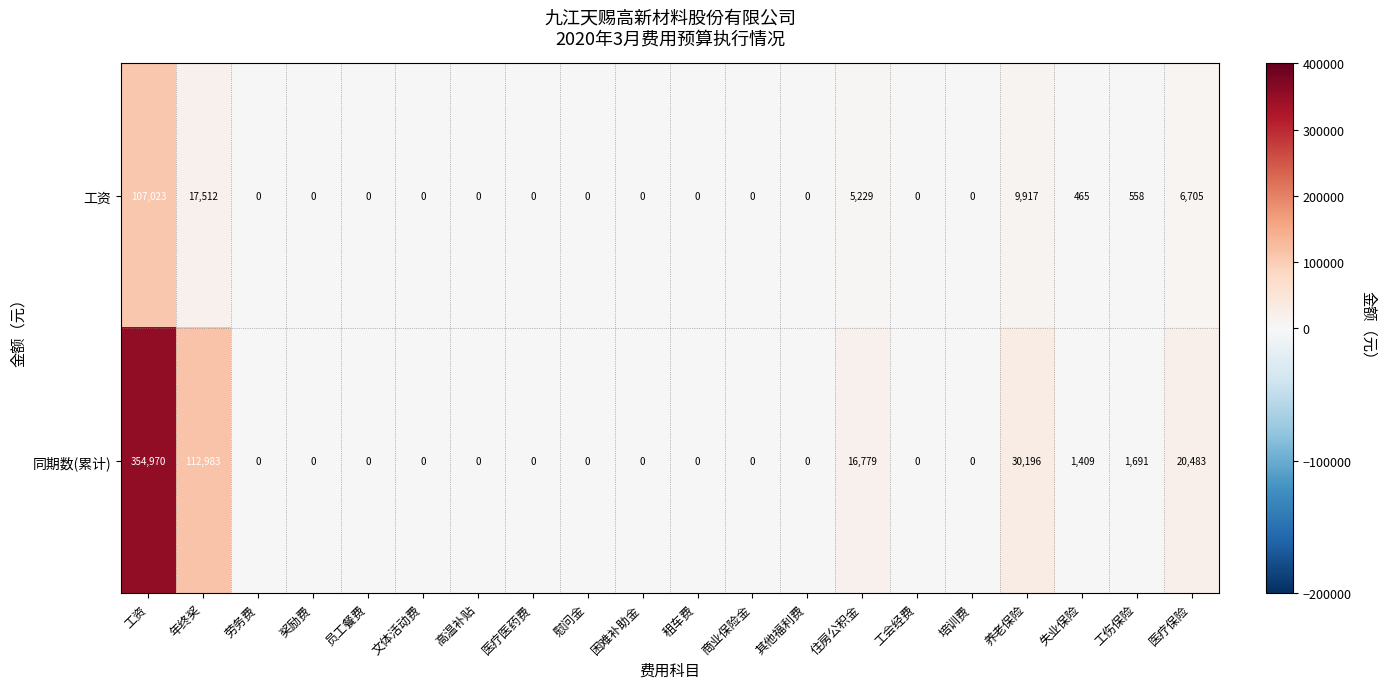

Read the 工资 value at 养老保险.

9917